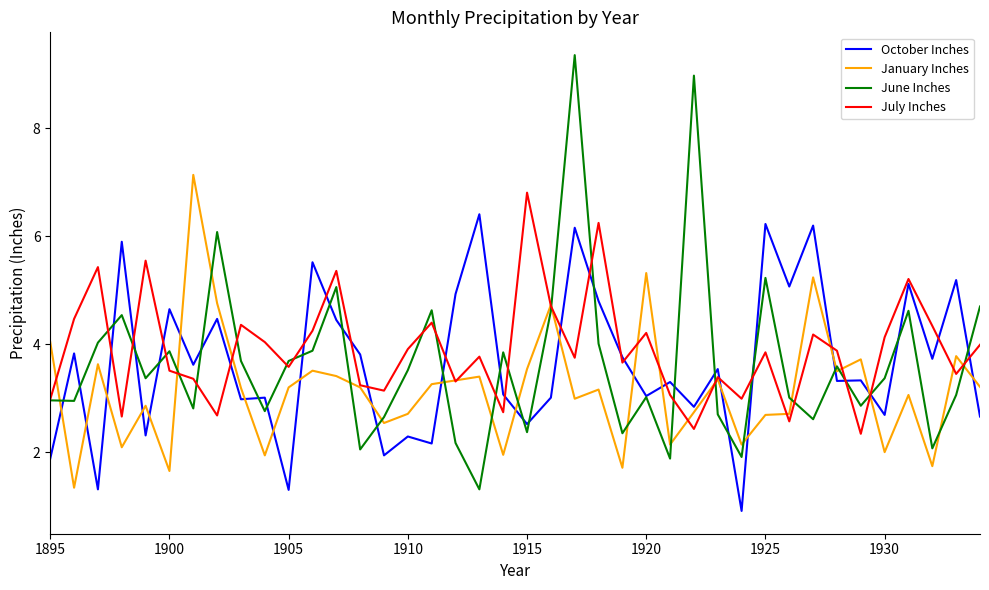

True or false: January Inches and October Inches intersect in this chart.

True